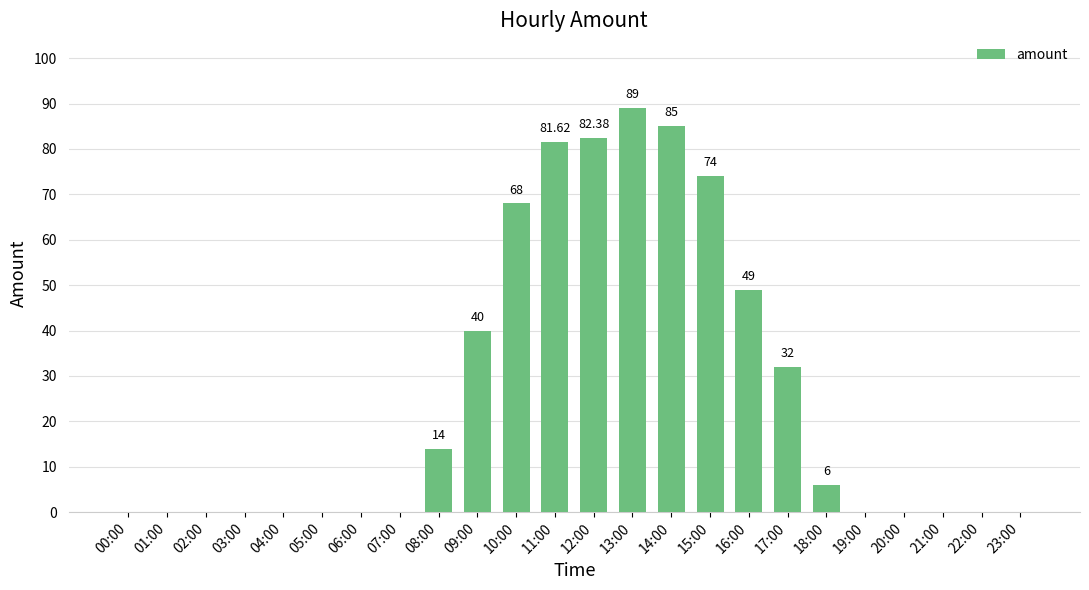

Which has a higher value, 05:00 or 17:00?

17:00